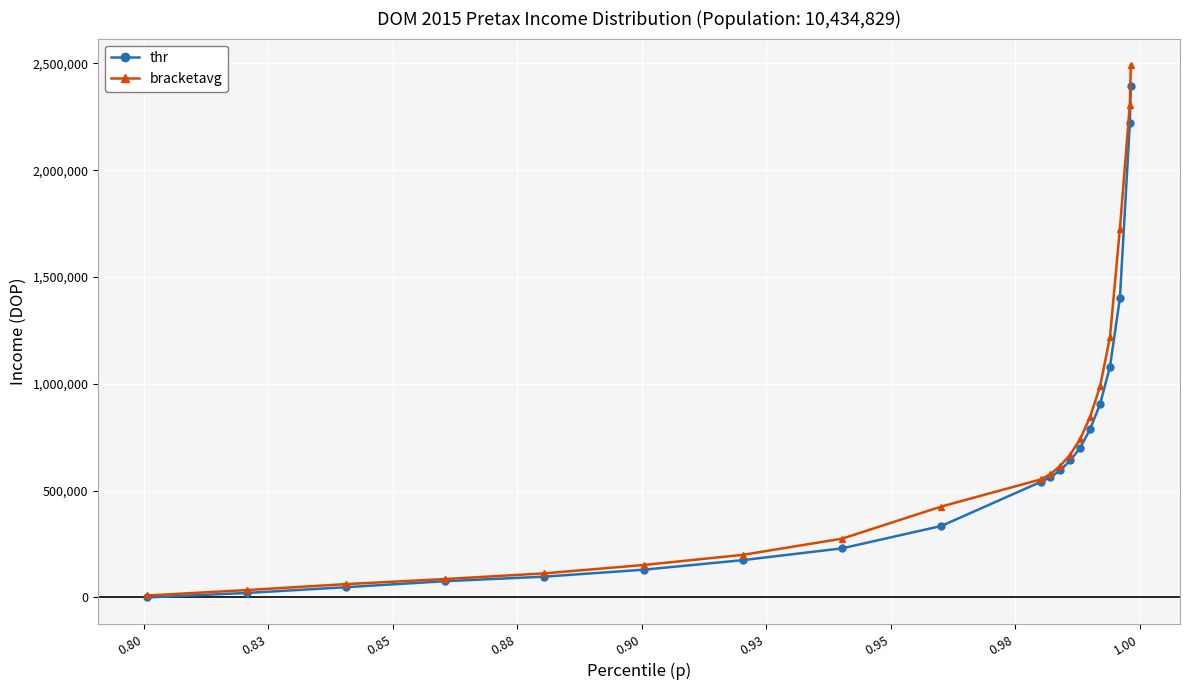

Which series has the widest spread of values?

bracketavg